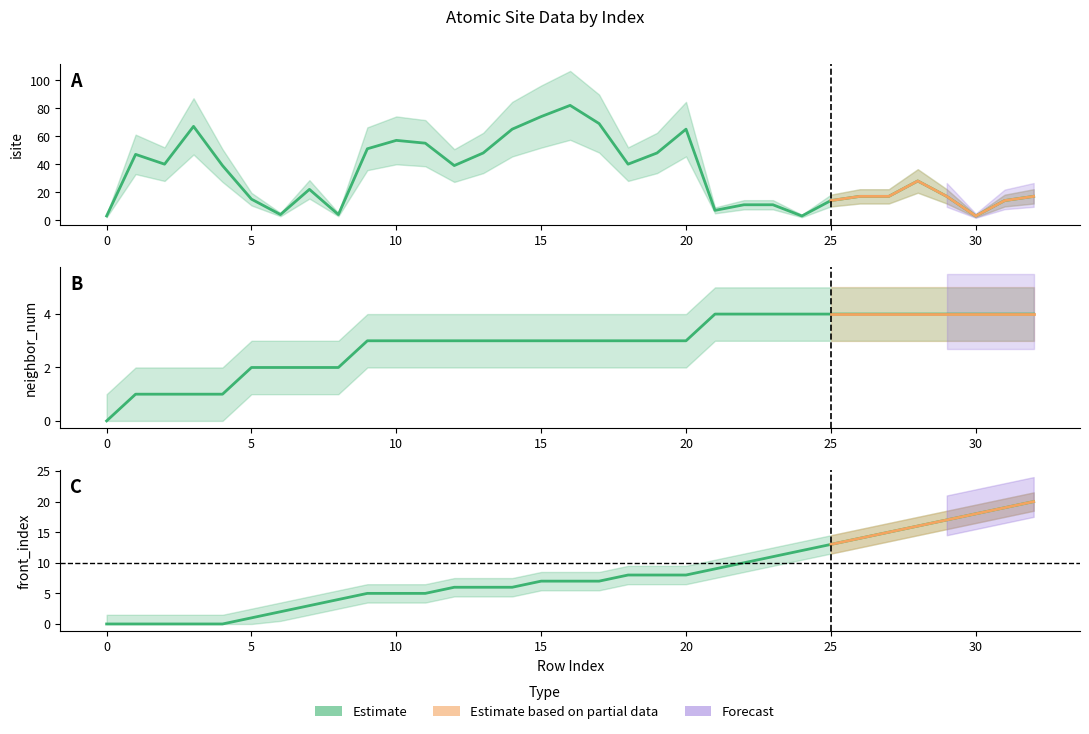

Does the chart display data point markers on the line(s)?

No